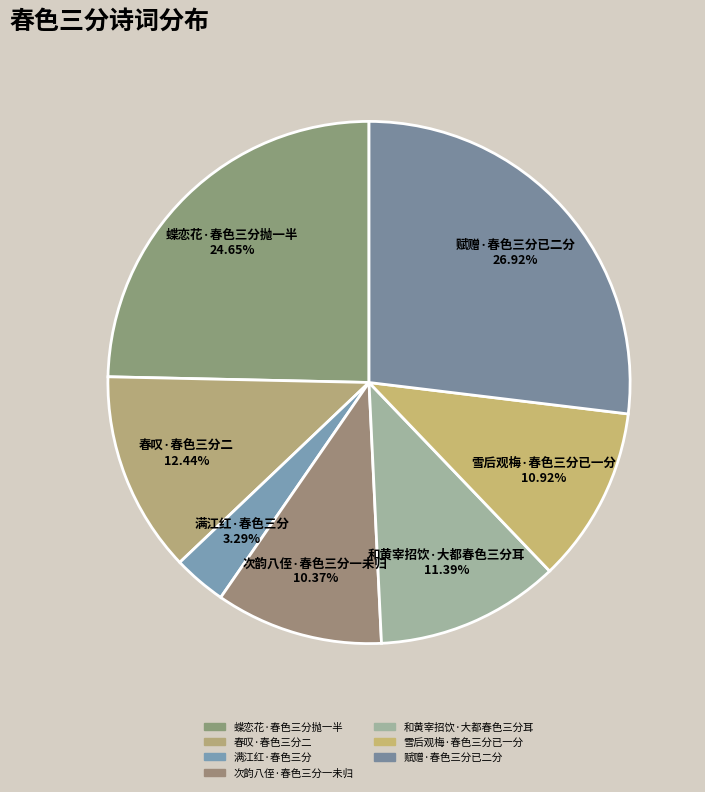

What is the ratio of the value at 次韵八侄·春色三分一未归 10.37% to the value at 春叹·春色三分二 12.44%?

0.8